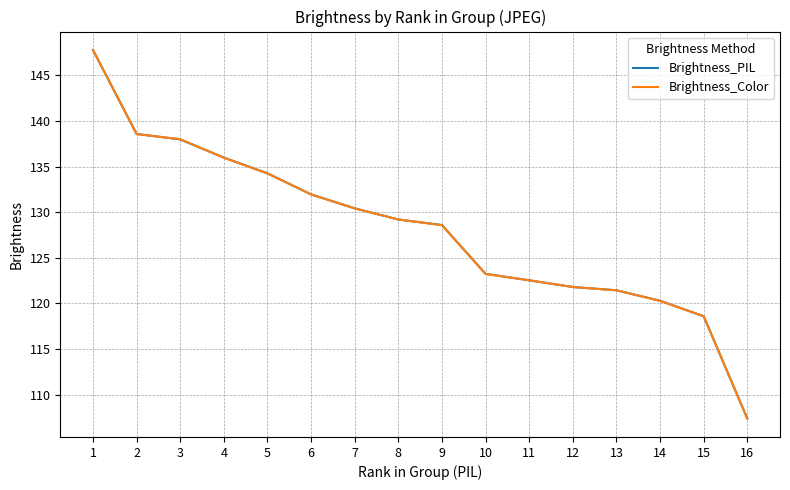

What is the total value across all series at 11?

245.1